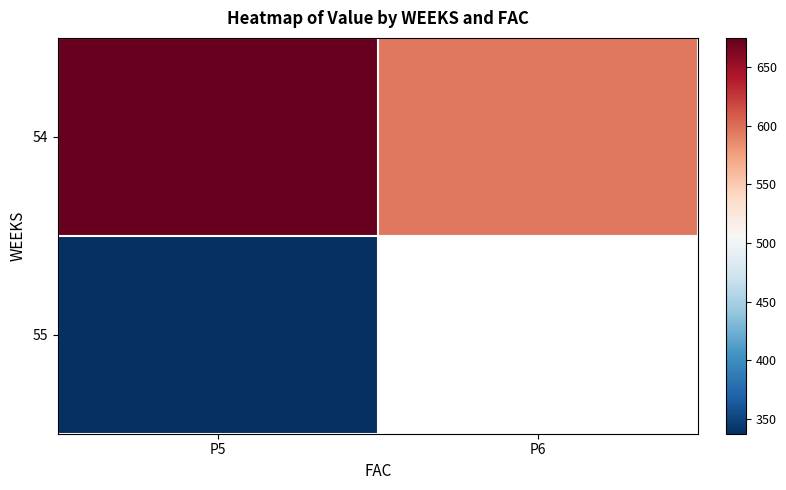

At which label does 54 reach its minimum?

P6